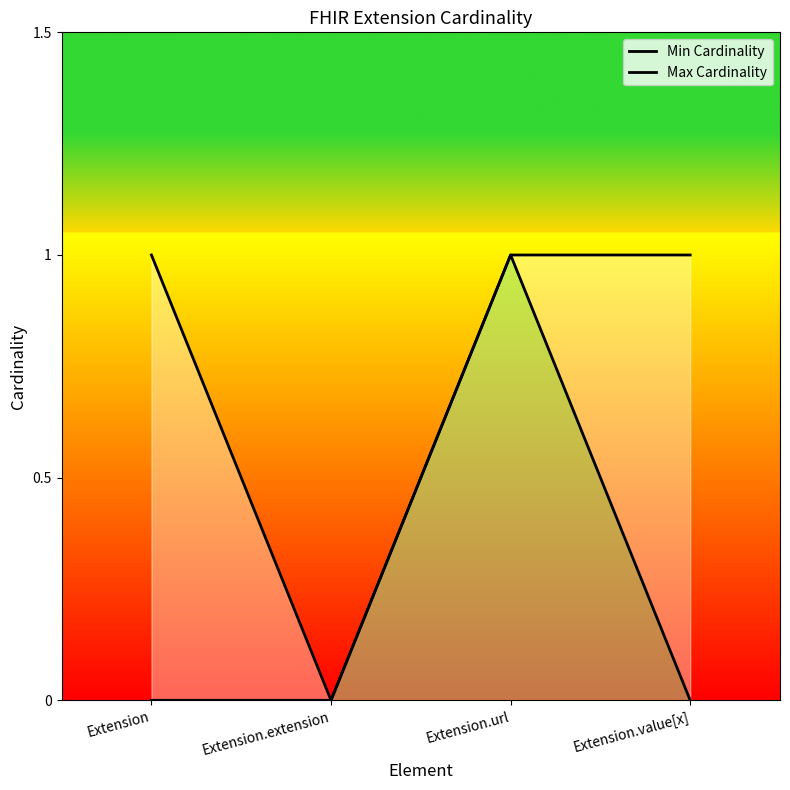

What is the sum of all Min Cardinality values?

1